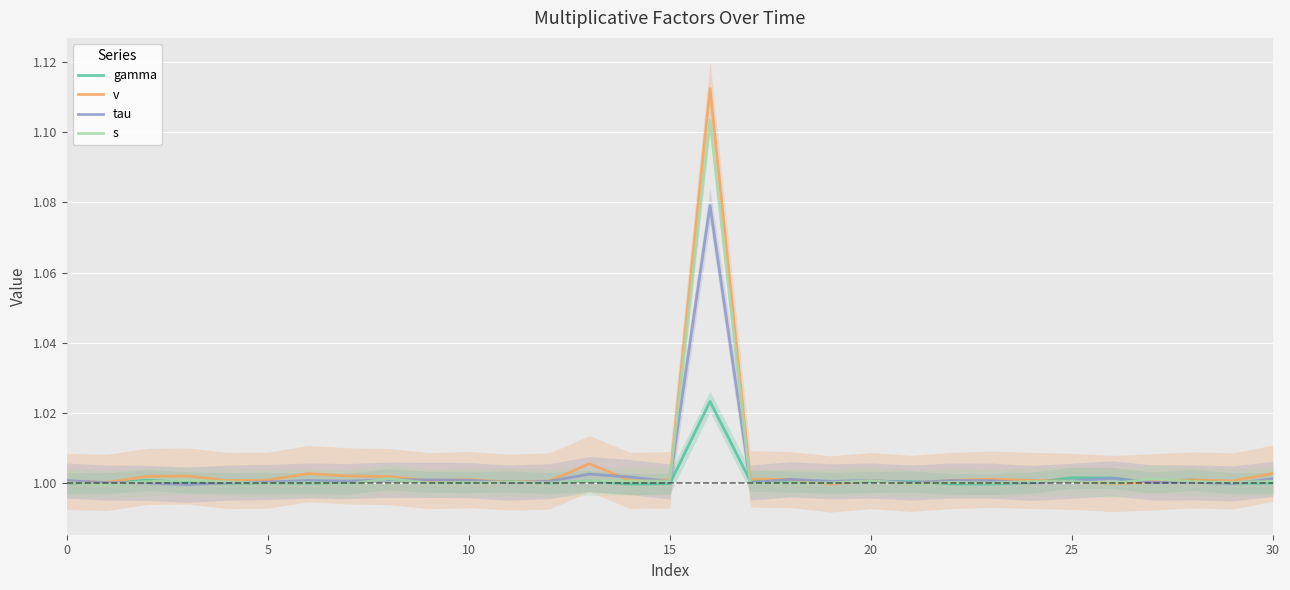

The v series shows 0.7 at 15. True or false?

False